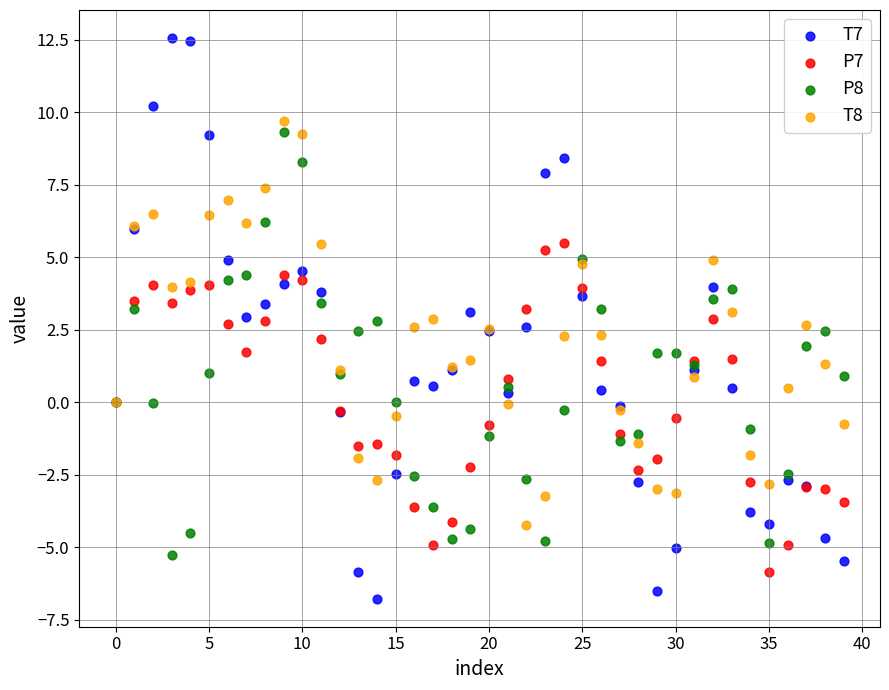

Which series has the widest spread of Y values?

T7